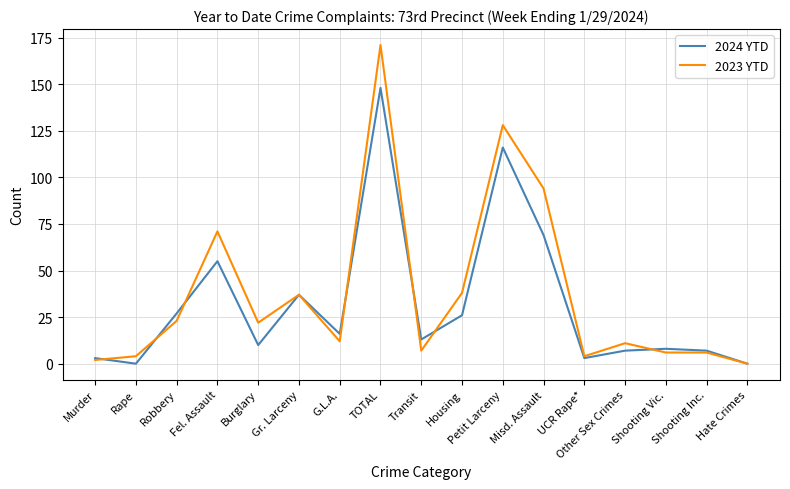

How many series are shown in this chart?

2